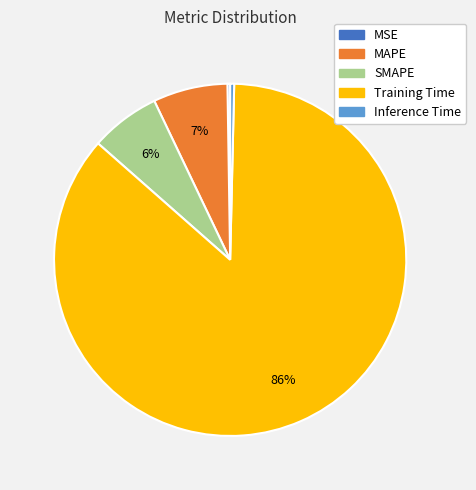

To the nearest percent, what is the average slice percentage?

20%